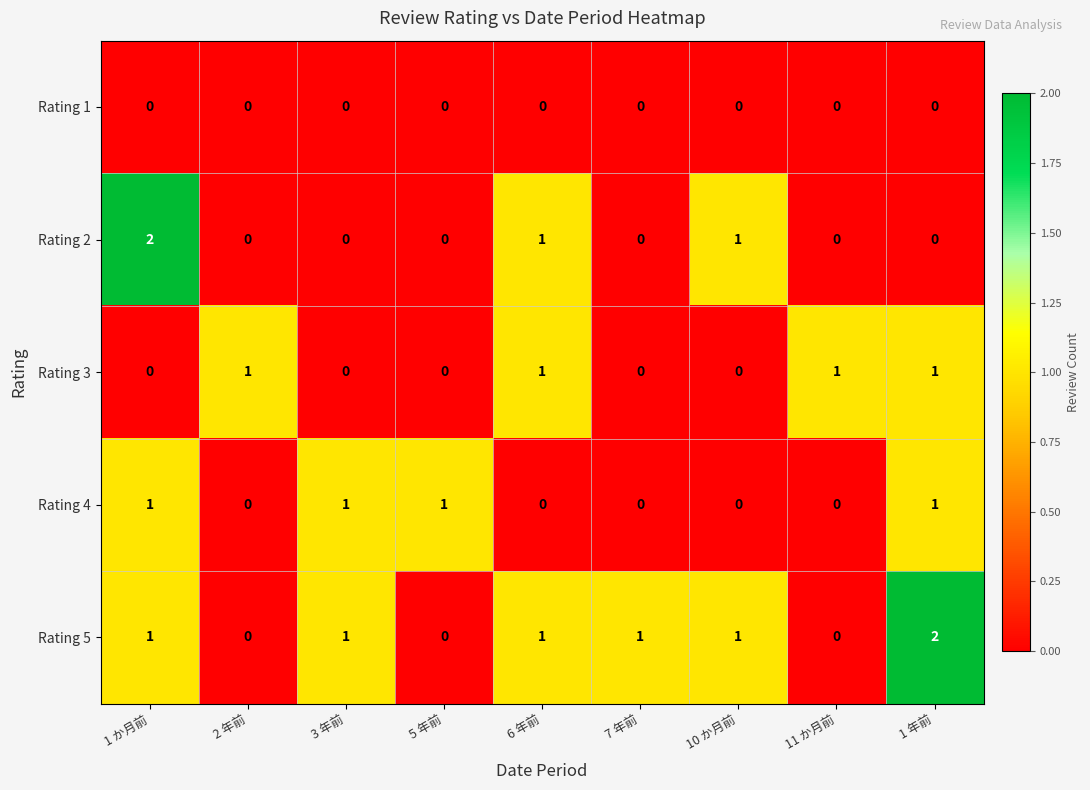

Count the Rating 4 values in the range 0 to 1.

9